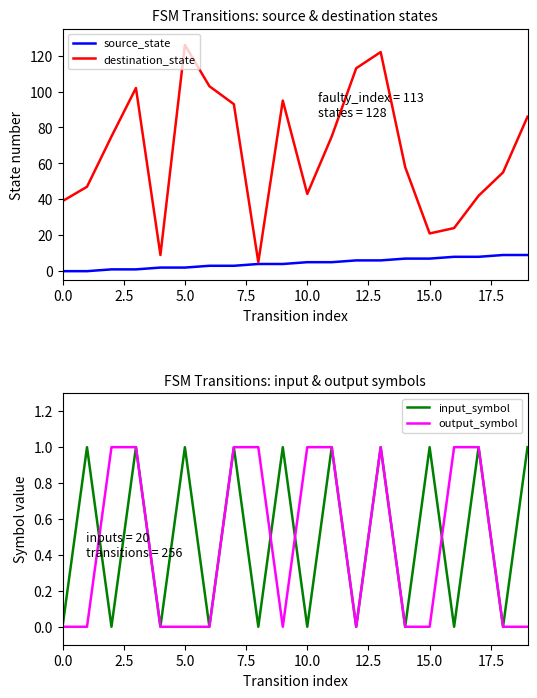

What is the label of the 12th point from the left?

11